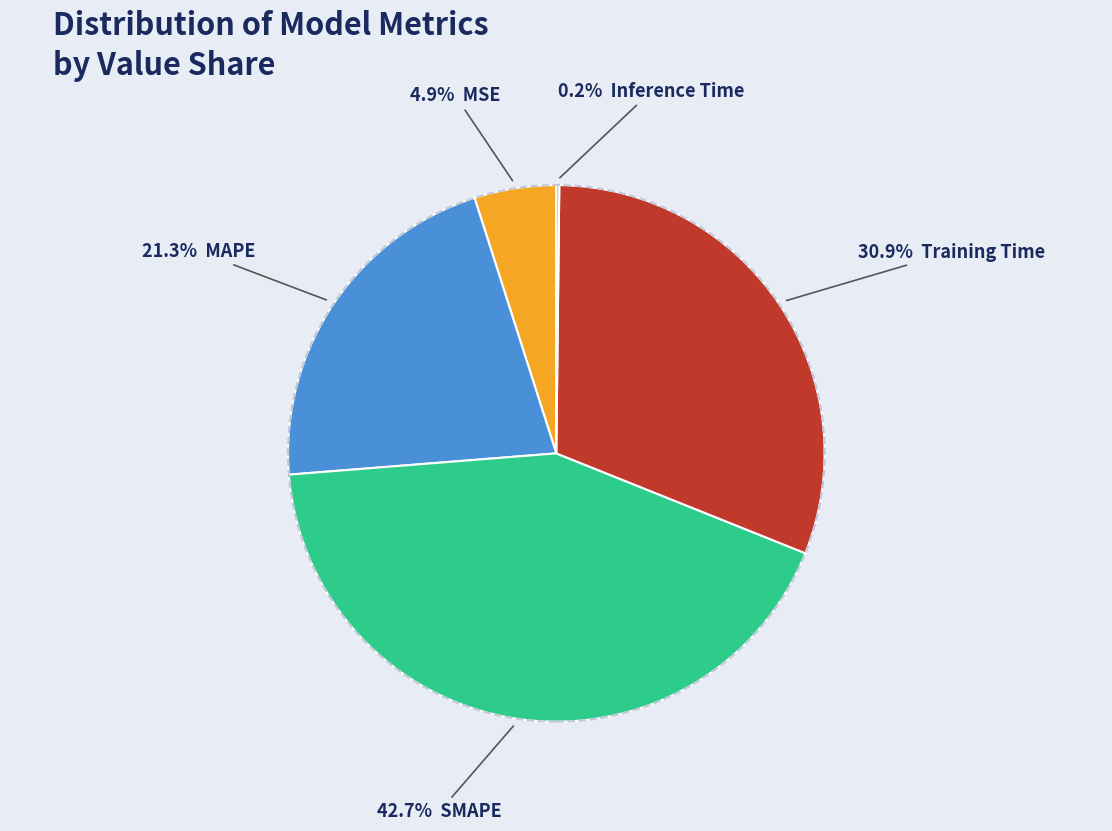

Is there any slice that represents more than half of the pie?

No